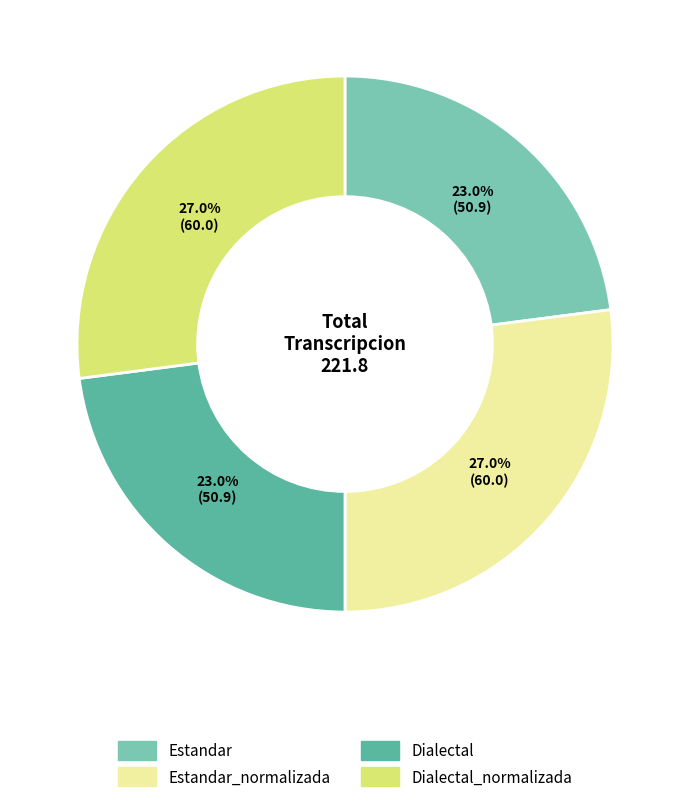

Is there any slice that represents more than half of the pie?

No